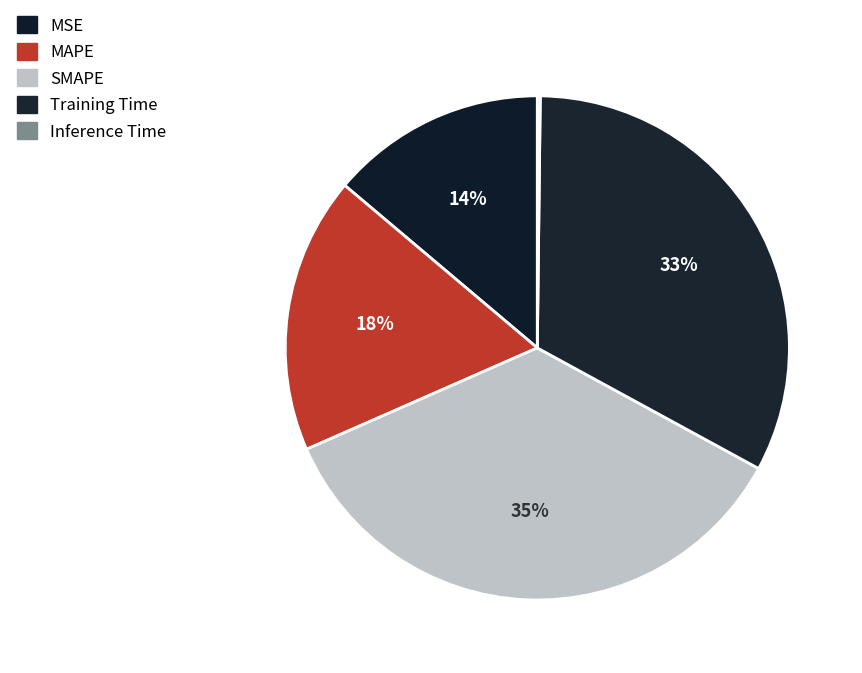

To the nearest percent, what is the average slice percentage?

20%